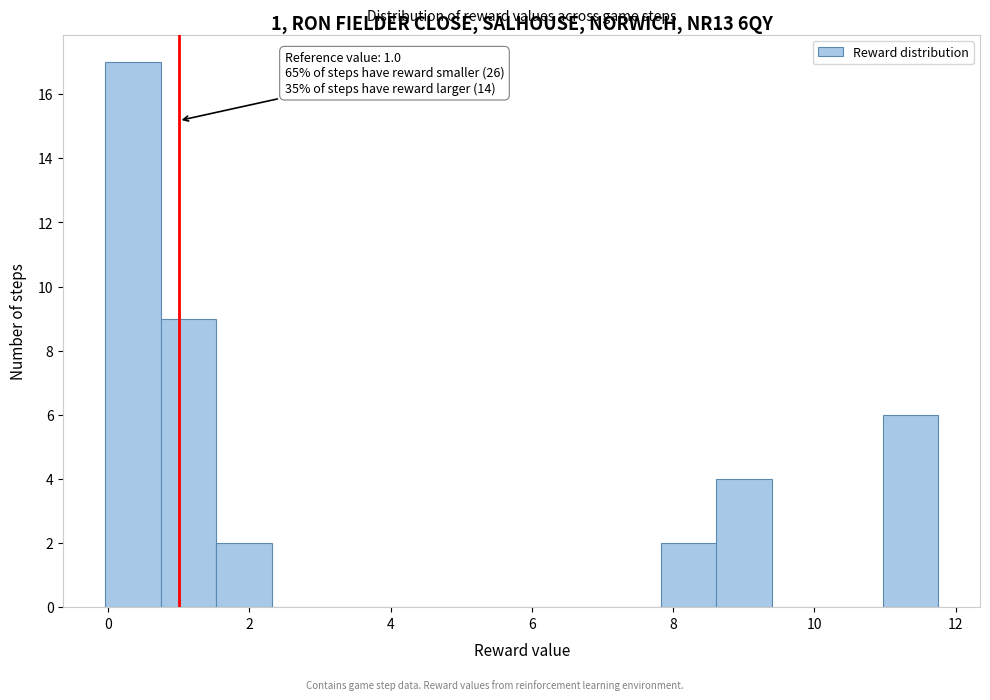

Read against the x-axis, roughly where is the centre of the tallest bar?

0.4